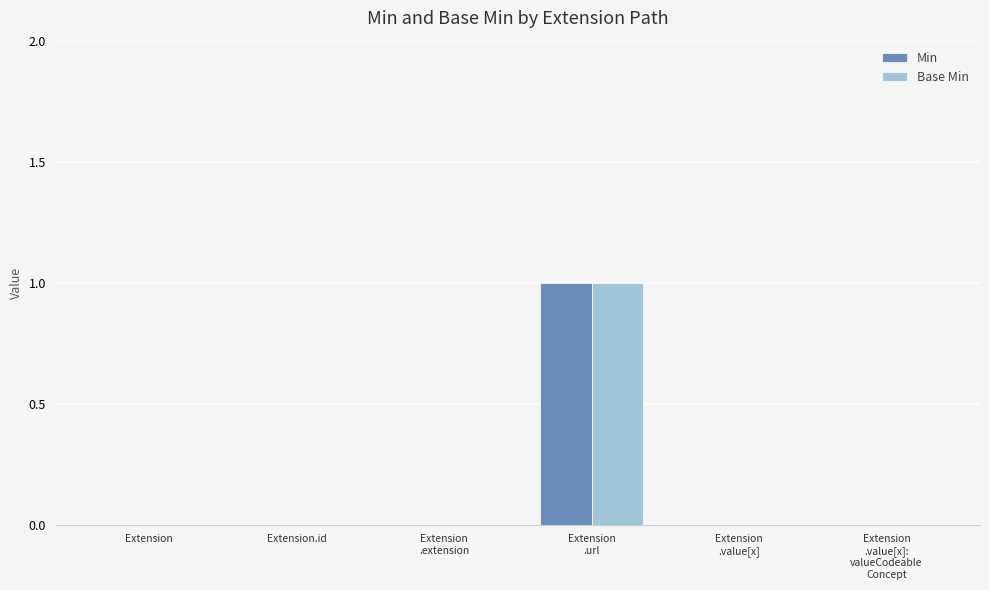

What value does the Base Min series have at Extension
.url?

1